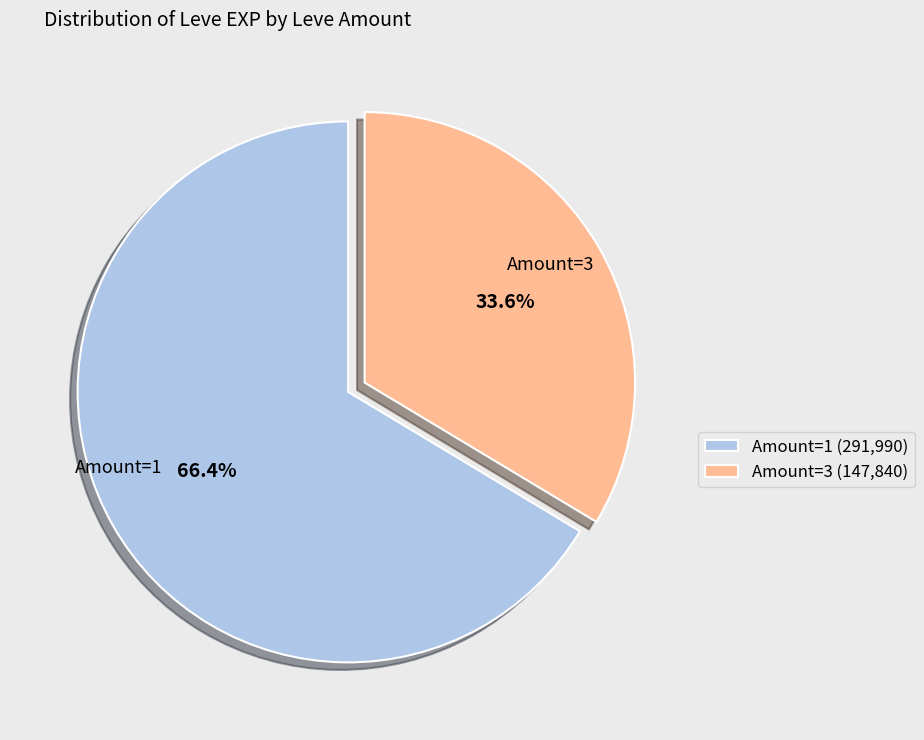

Which has a higher value, Amount=1 (291,990) or Amount=3 (147,840)?

Amount=1 (291,990)